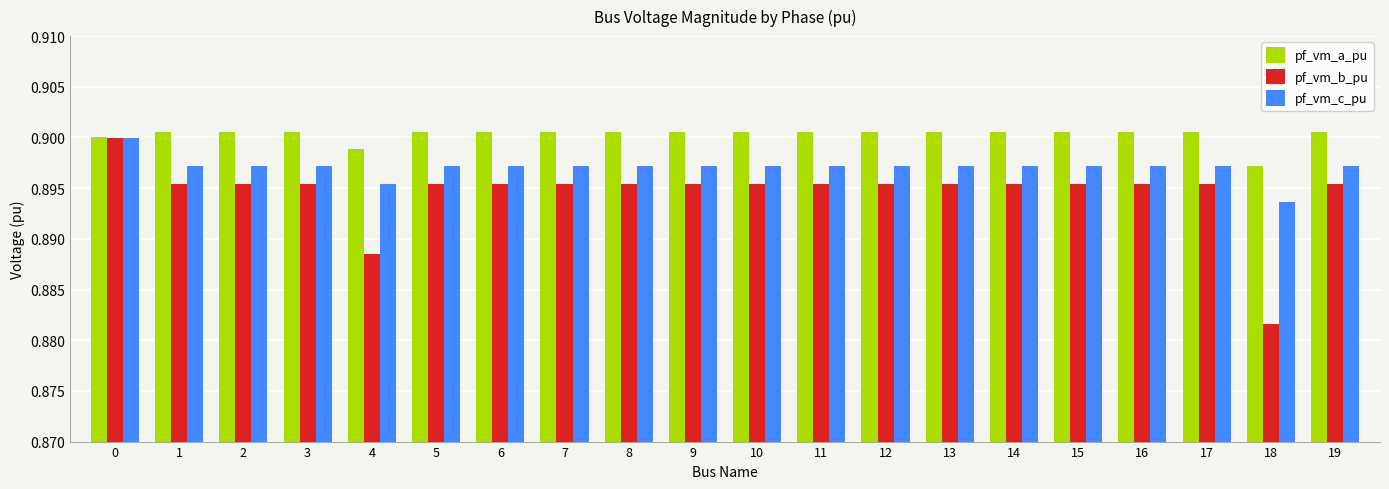

Which series has the widest spread of values?

pf_vm_b_pu